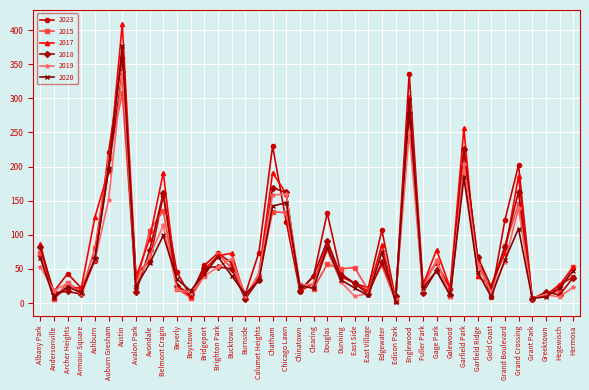

At which category is the sum across all series the highest?

Austin